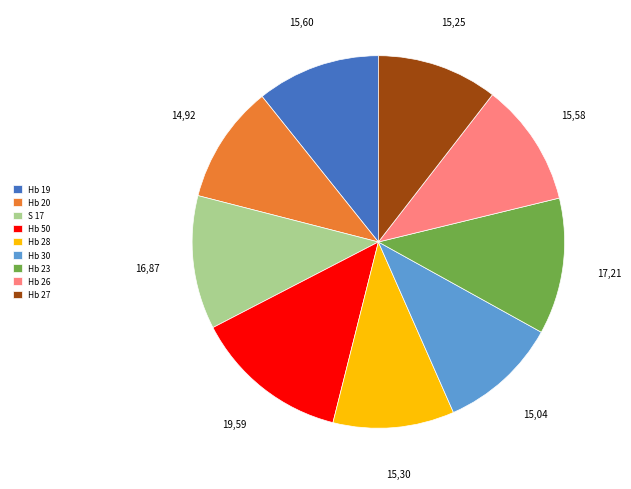

Which category has the biggest portion of the pie?

Hb 50